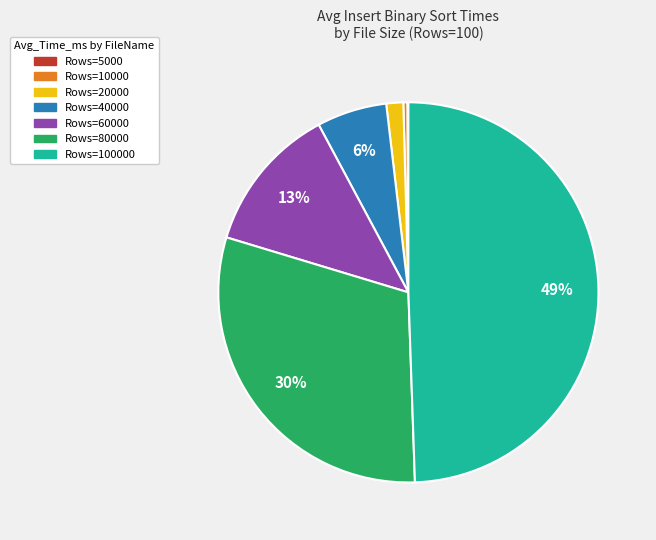

To the nearest percent, what is the average slice percentage?

14%